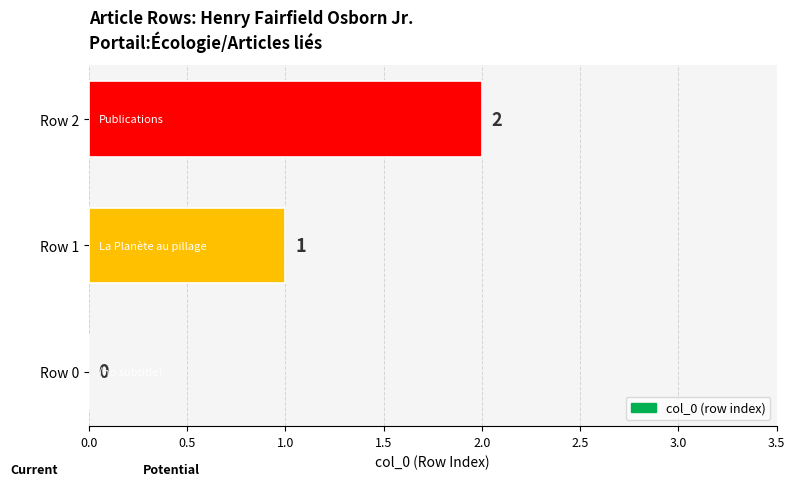

Between Row 2 and Row 1, which is larger?

Row 2